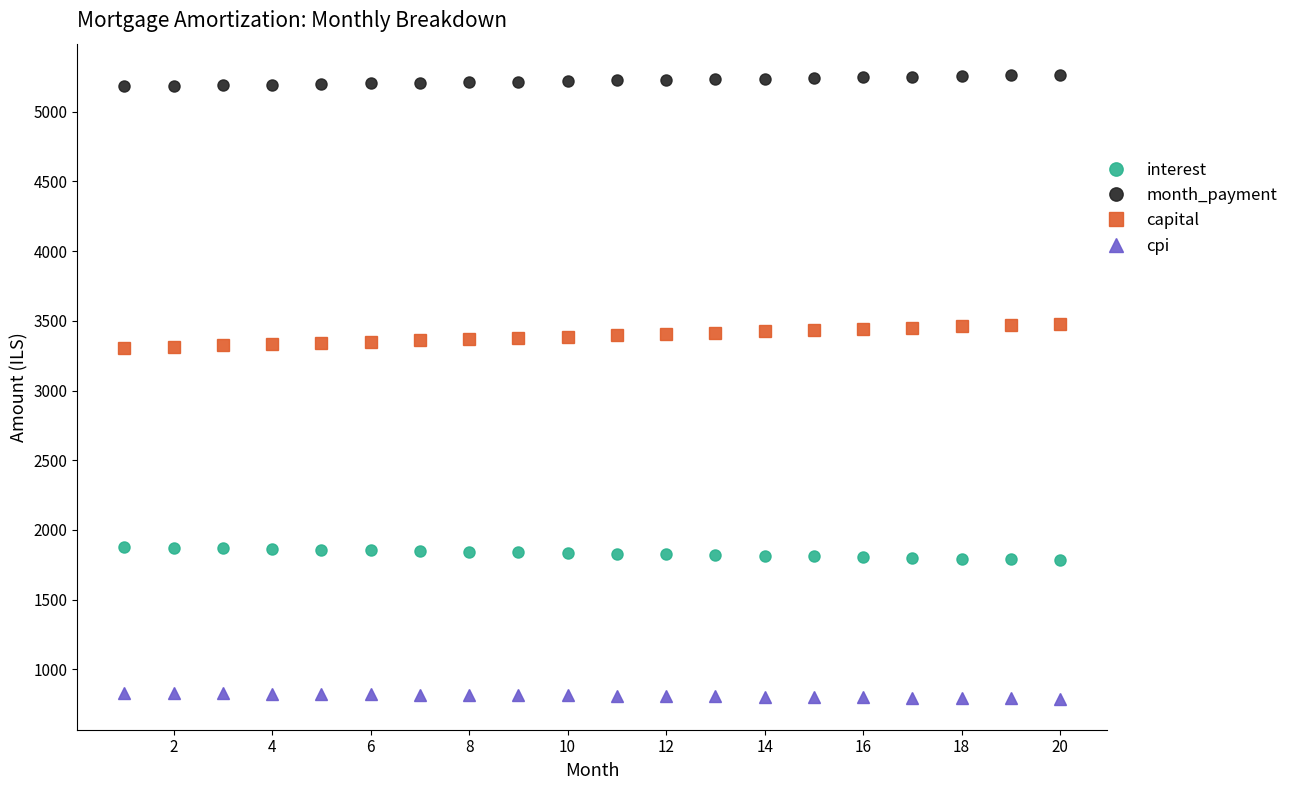

What is the difference between the maximum and second lowest values in the capital series?

165.5